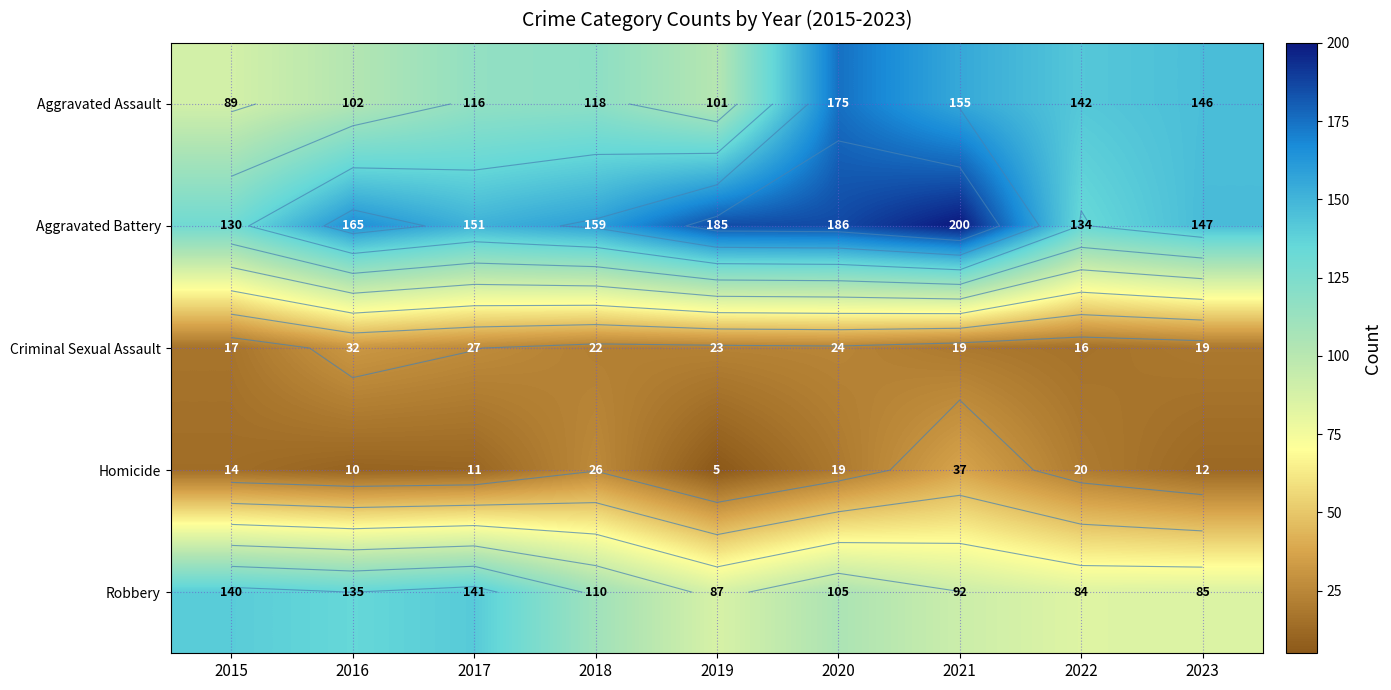

Where is Aggravated Battery nearest to the value 165?

2016